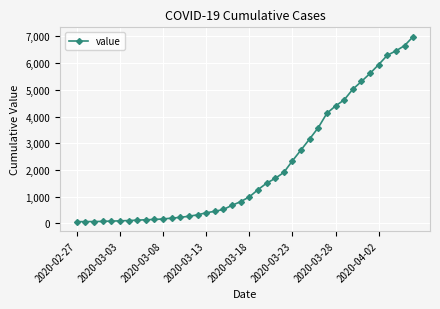

What is the greatest value displayed?

6995